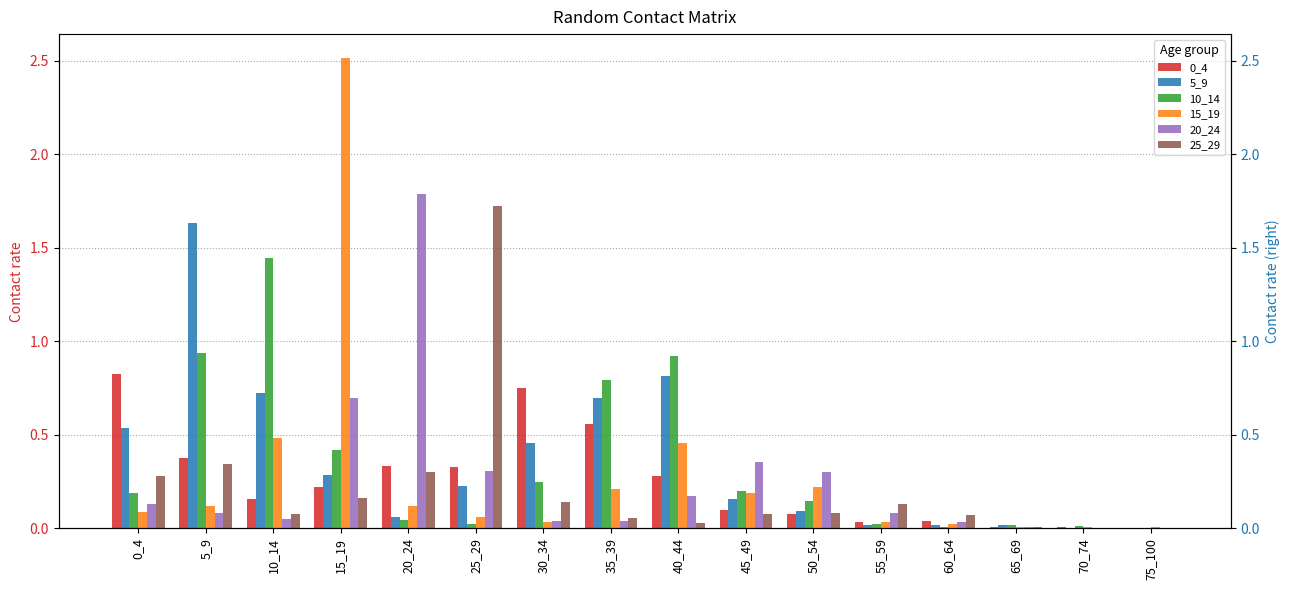

Is it true that 0_4 equals 0.4 at 40_44?

False